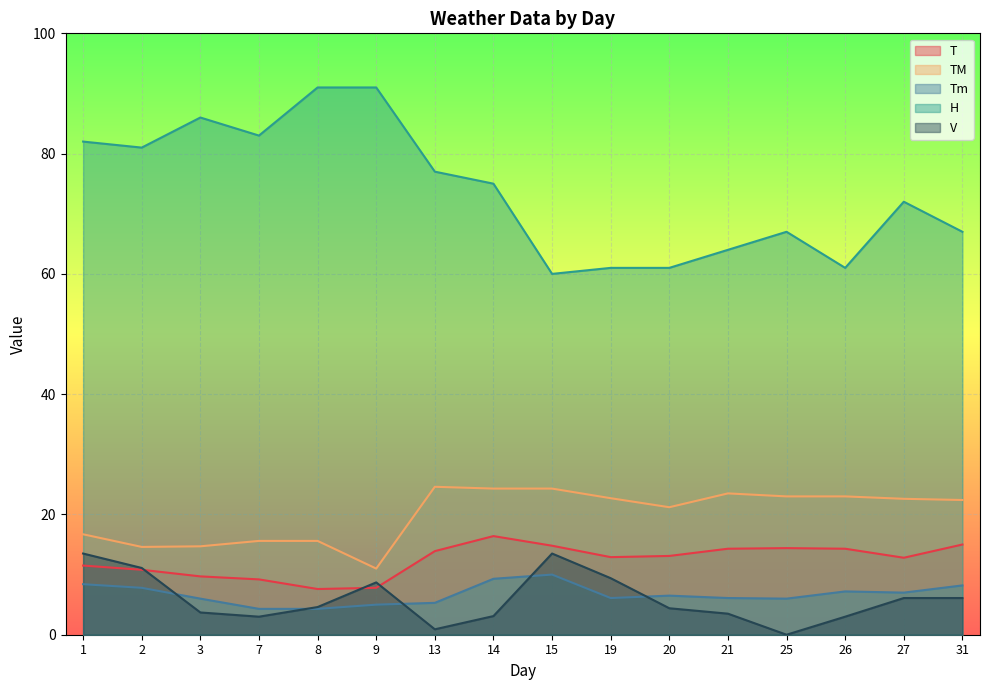

What is the greatest value displayed?

91.0